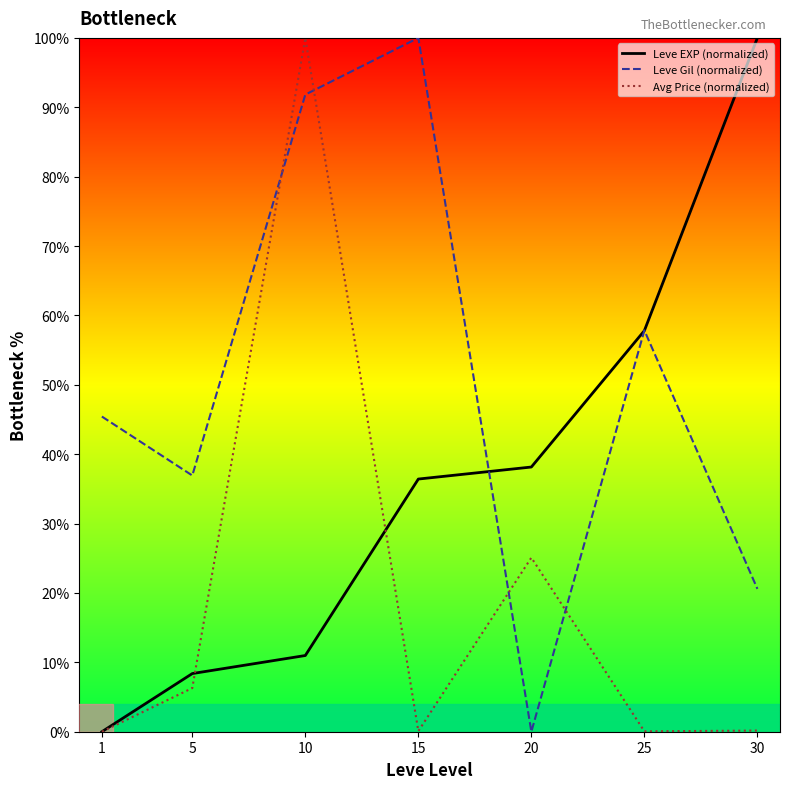

What is the maximum value for Avg Price (normalized)?

100.0